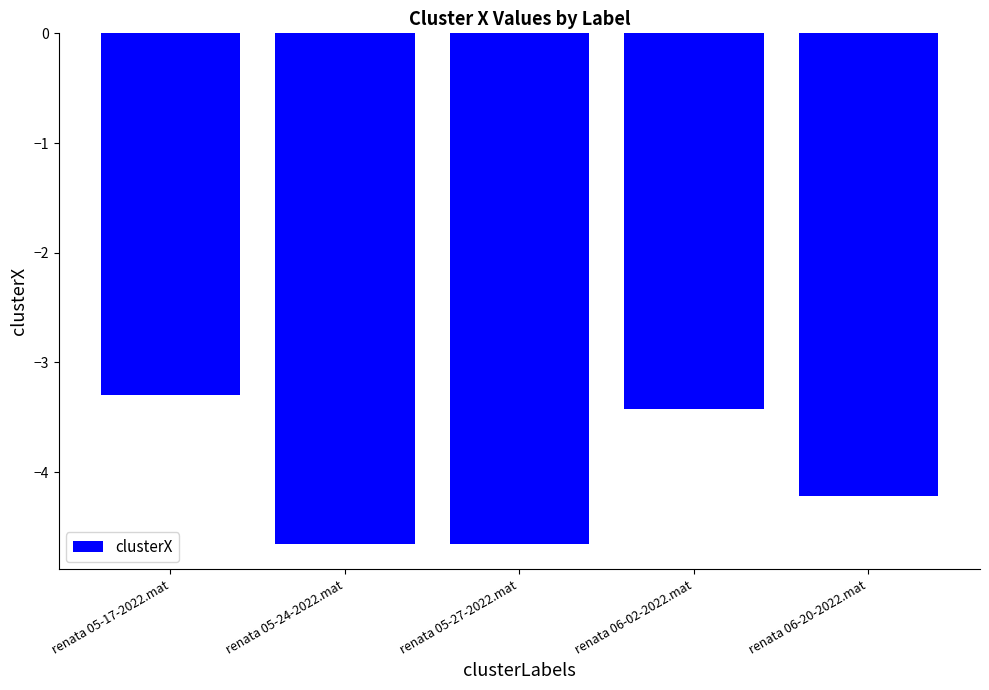

At which label is the value closest to -3?

renata 05-17-2022.mat